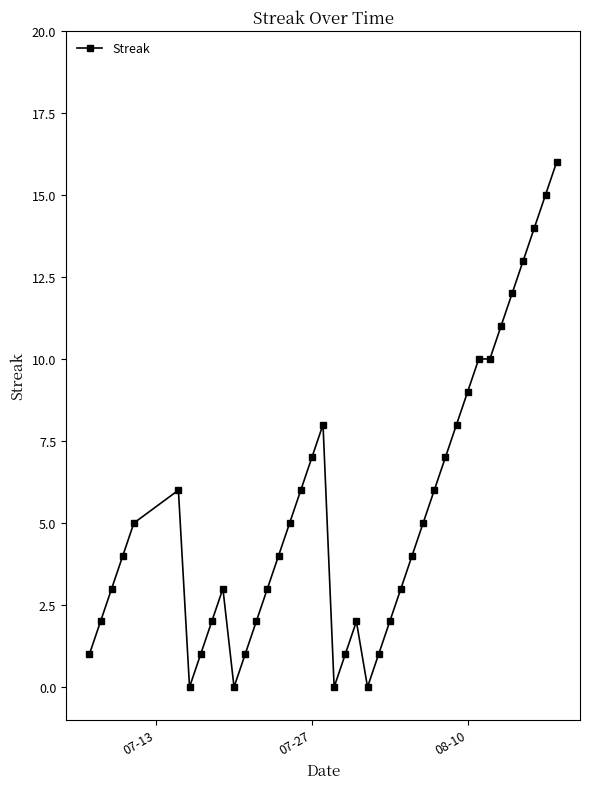

True or false: there are more than 1 points higher than both neighbors.

True